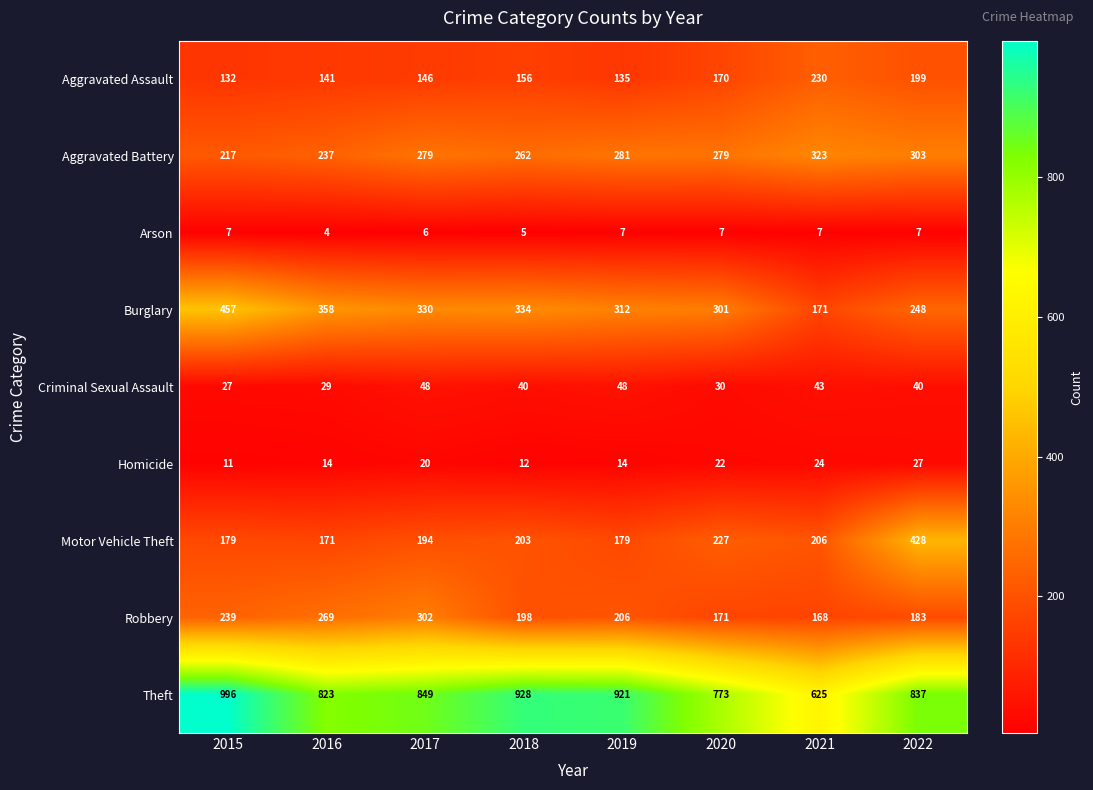

Which series has the widest spread of values?

Theft